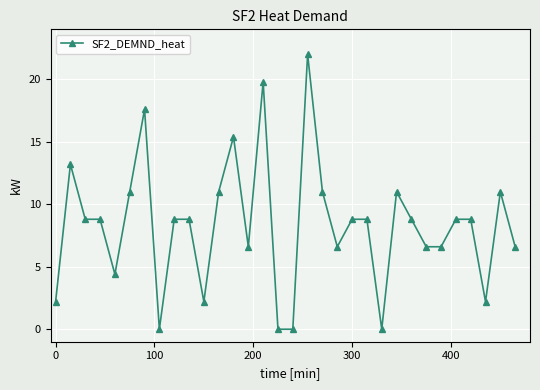

What is the greatest value displayed?

22.0